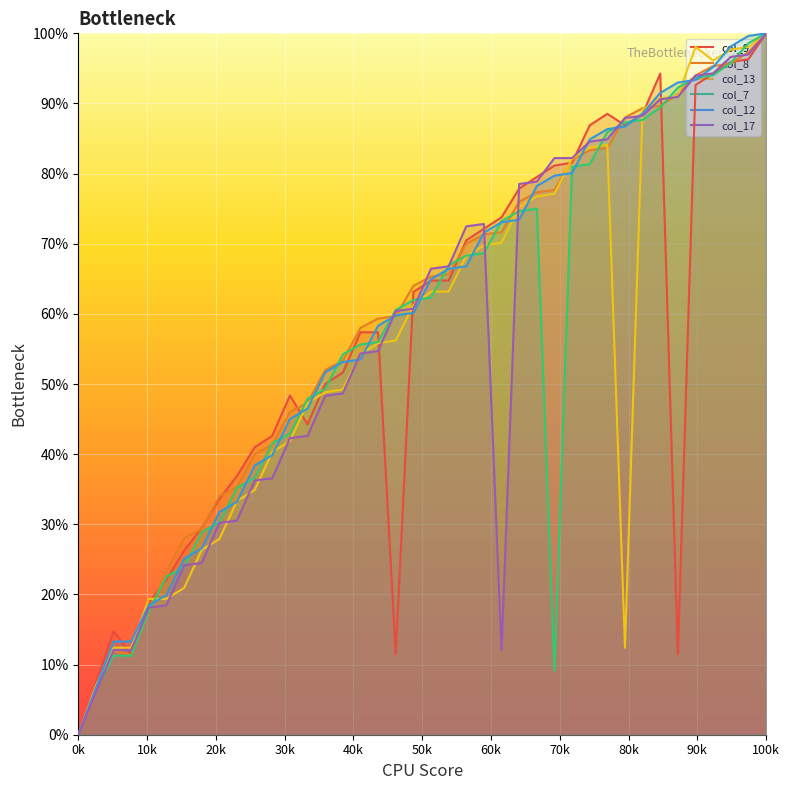

What is the maximum value for col_7?

100.0